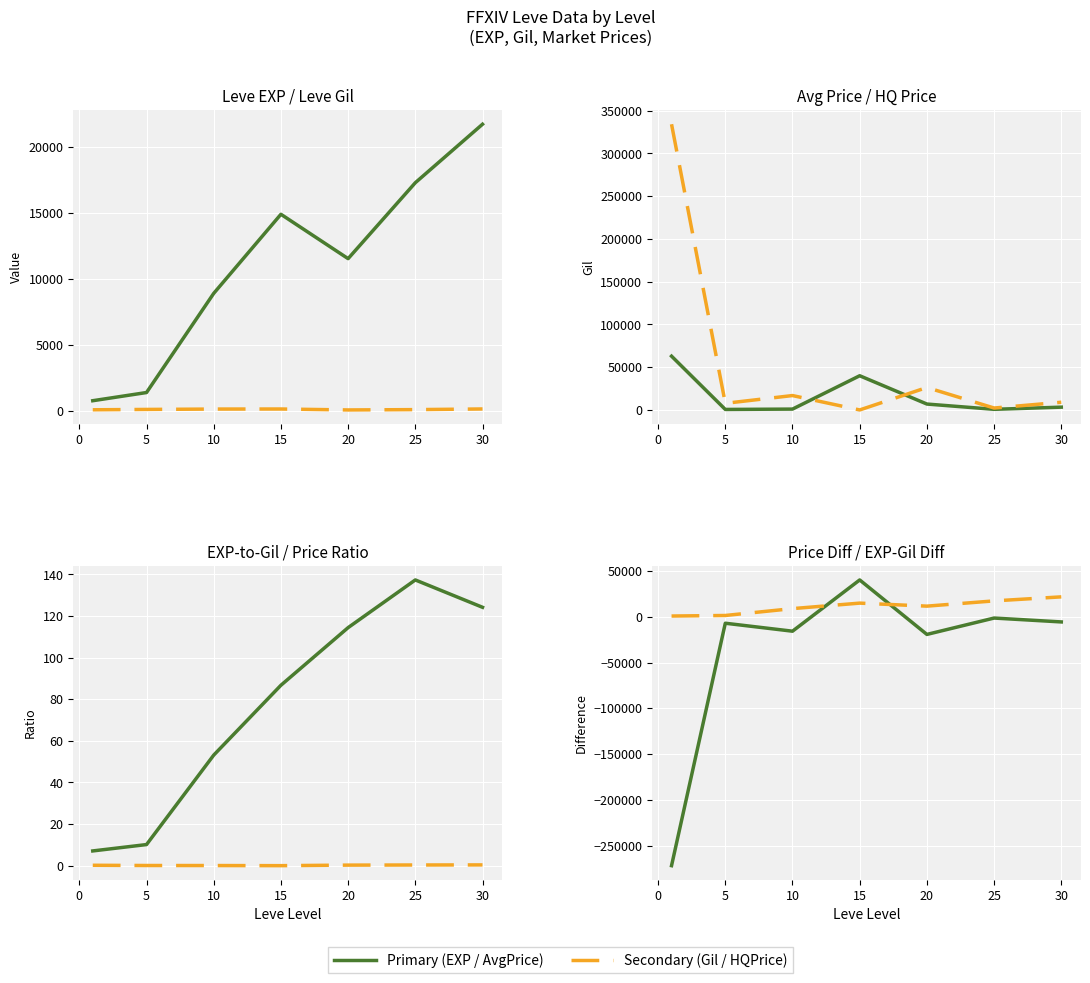

What is the lowest value of the currentAveragePrice series?

592.2